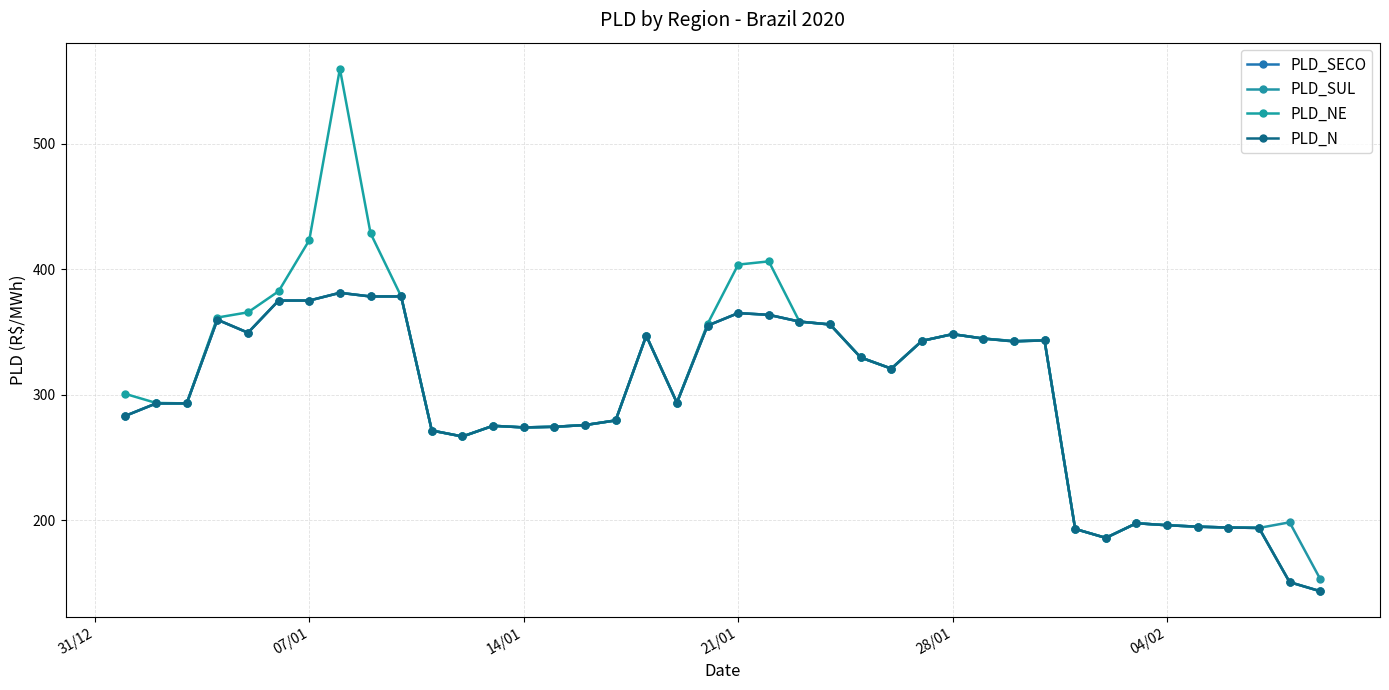

What is the average value of the PLD_NE series?

306.1